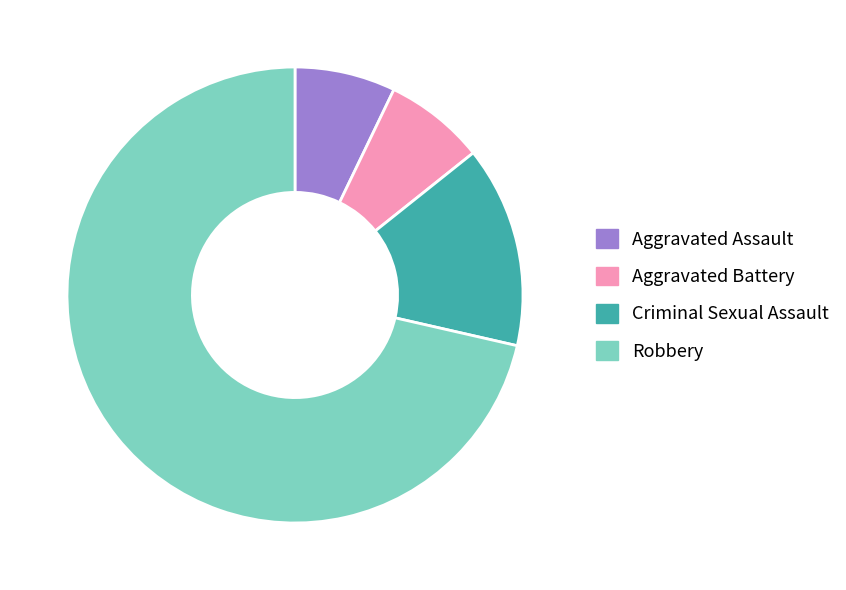

Approximately how many times larger is the value at Robbery compared to Aggravated Battery?

10.0